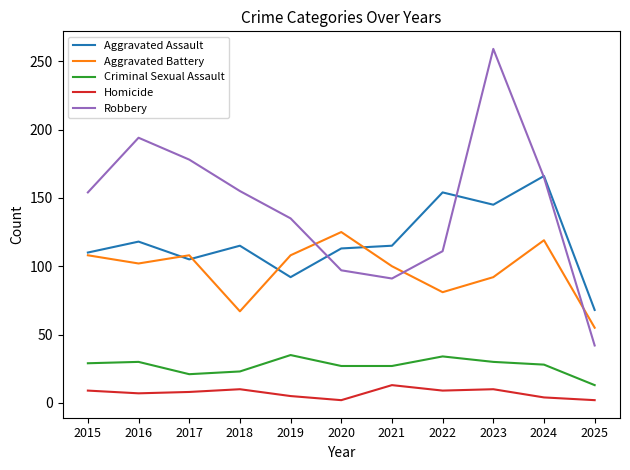

True or false: Criminal Sexual Assault has a value of 34 at 2022.

True